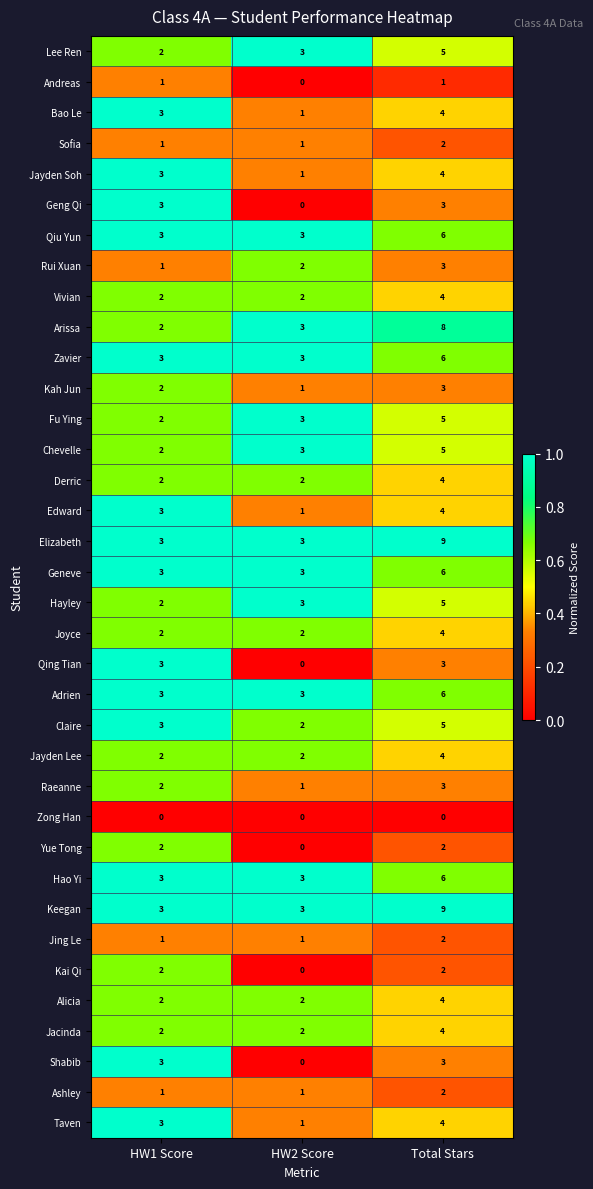

What is the difference between the highest and lowest values at Total Stars?

9